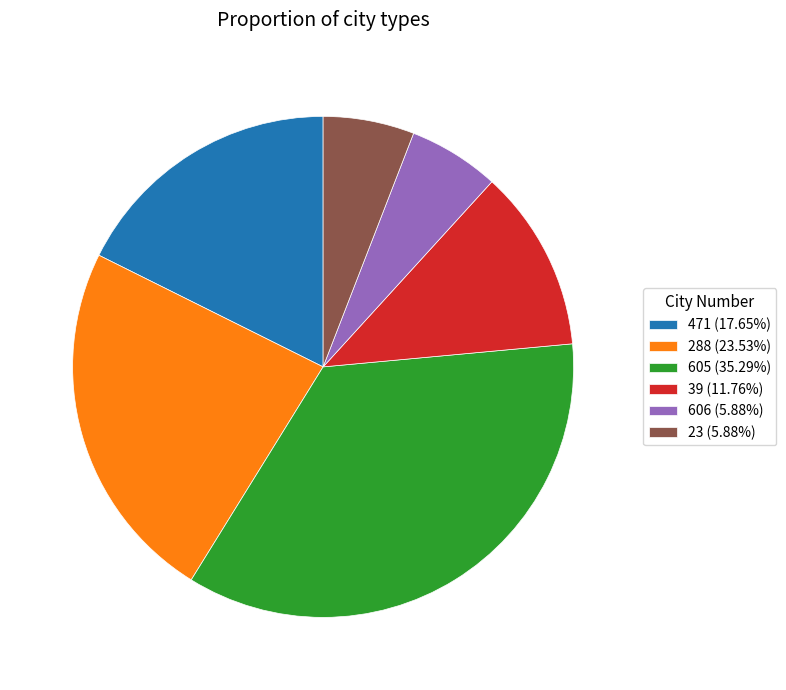

Is the sum of 606 (5.88%) and 39 (11.76%) greater than half?

No